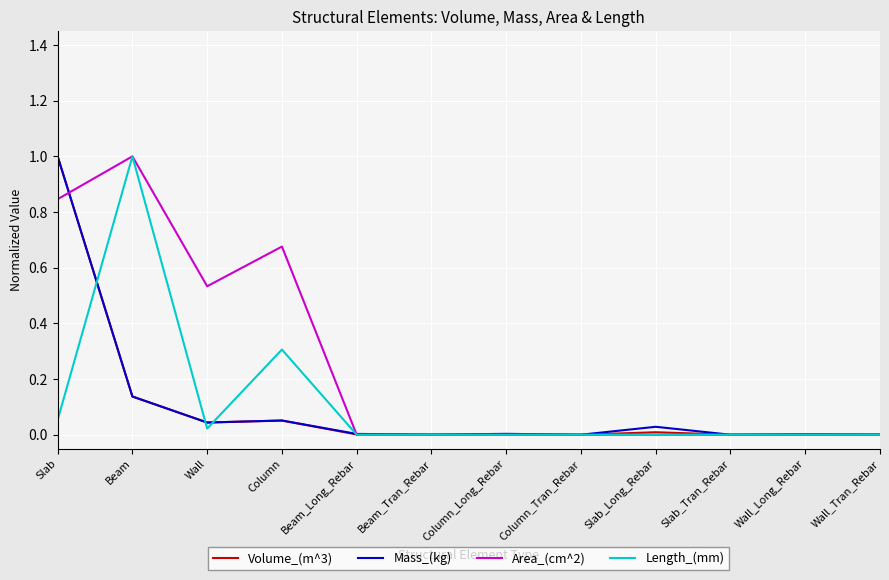

The Mass_(kg) series shows 0.0 at Beam_Long_Rebar. True or false?

True